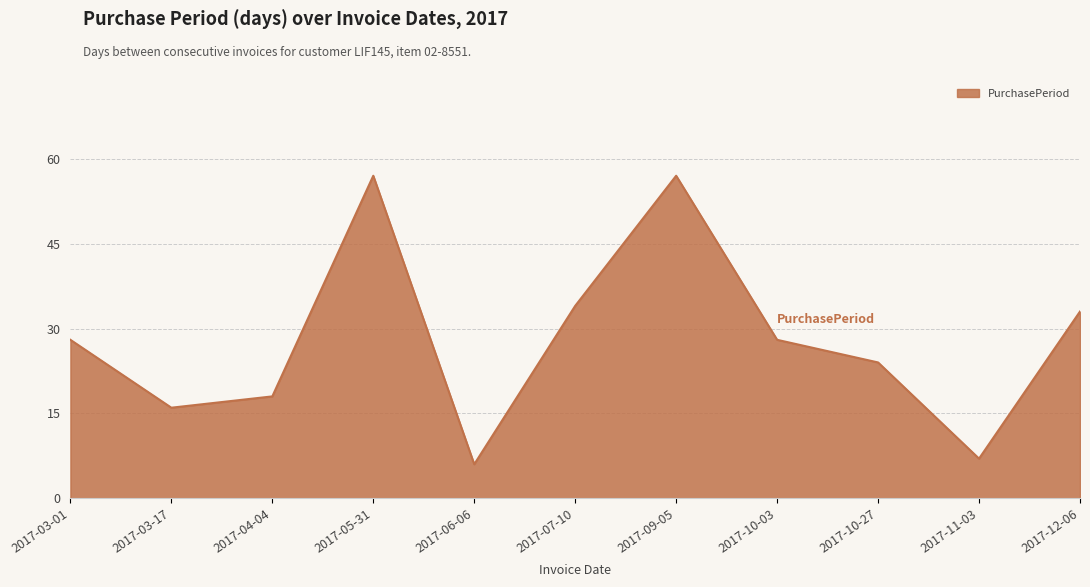

What is the sum of the values at 2017-04-04 and 2017-03-17?

34